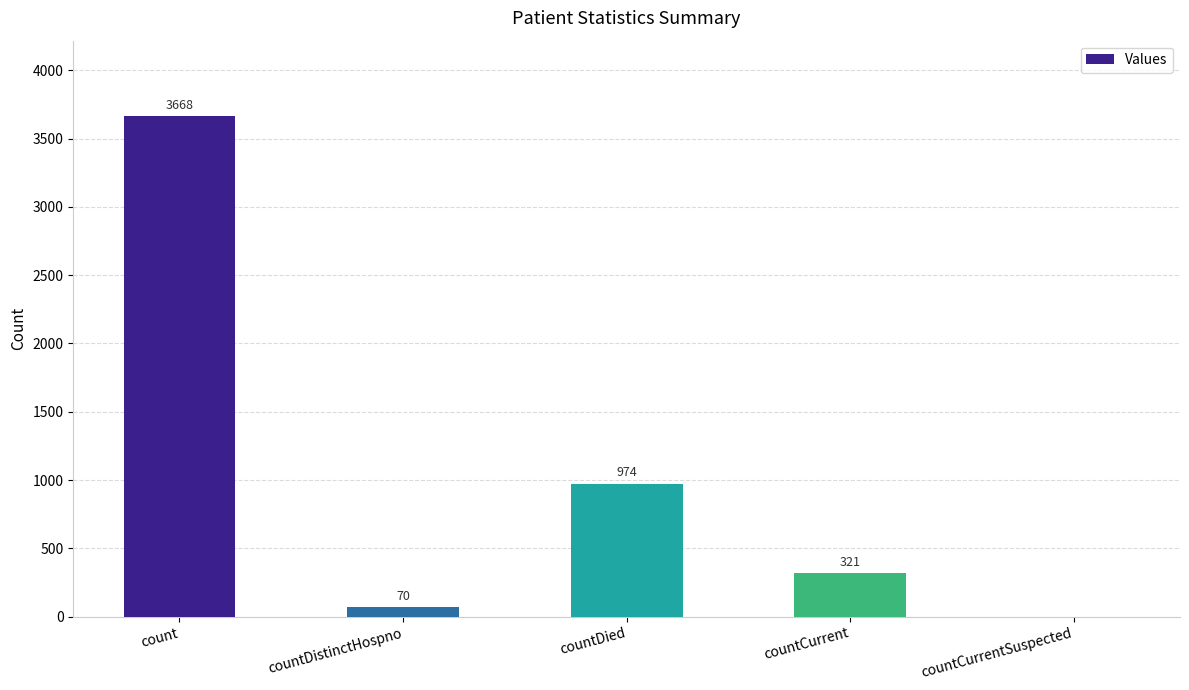

Is it true that the value at countDied is 570?

False